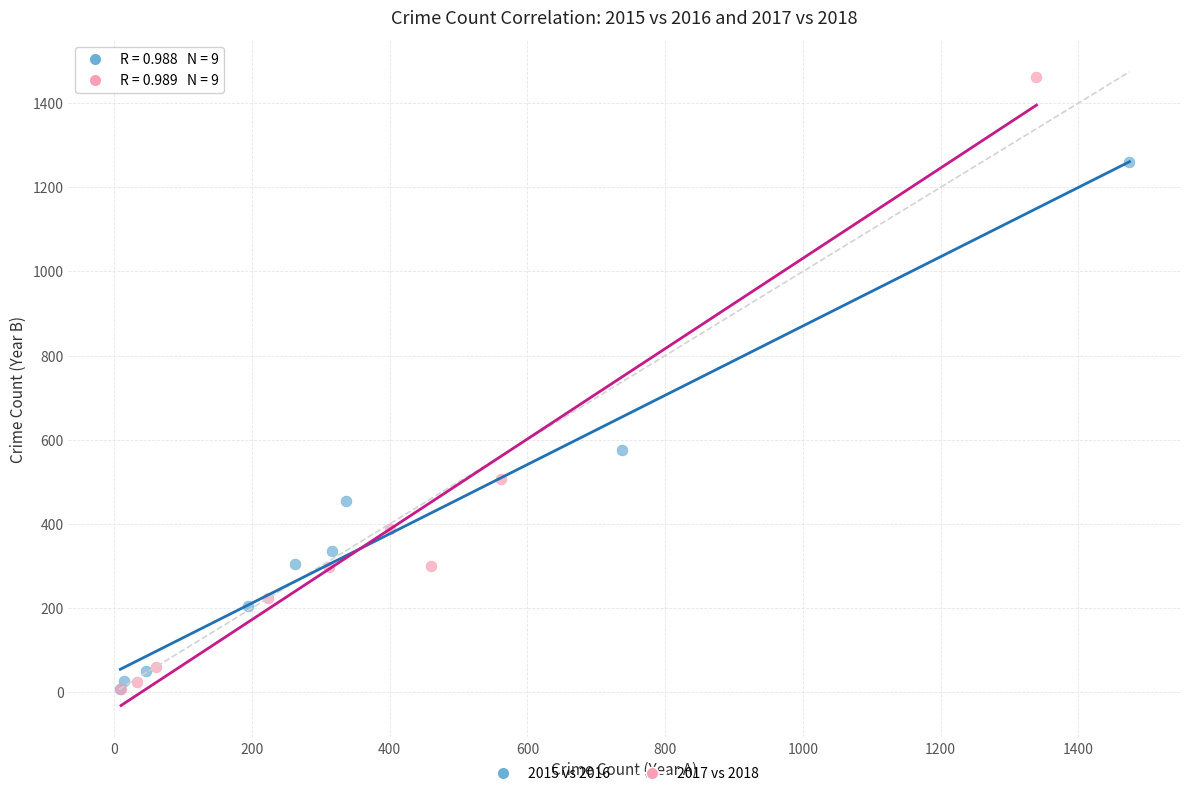

Which series contains the highest Y value?

2017 vs 2018